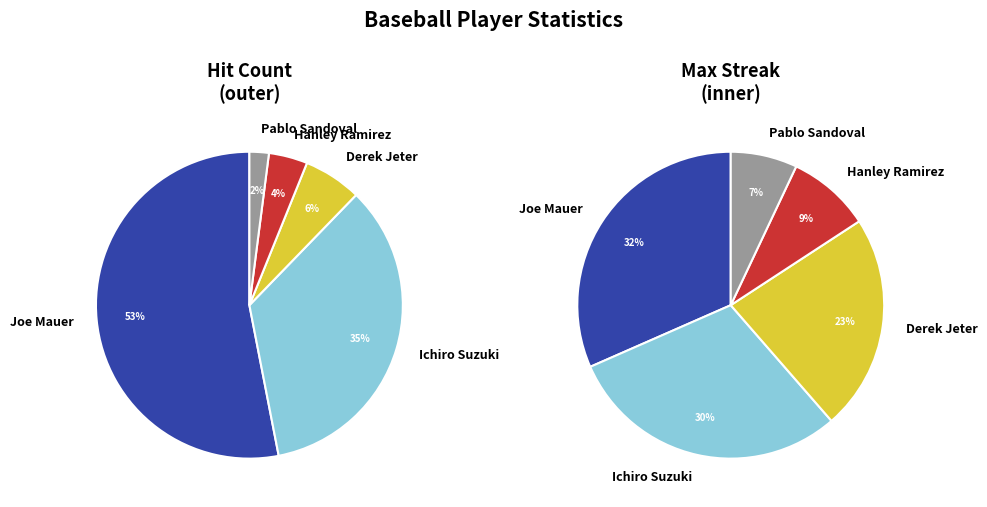

Which slice is the smallest?

Pablo Sandoval